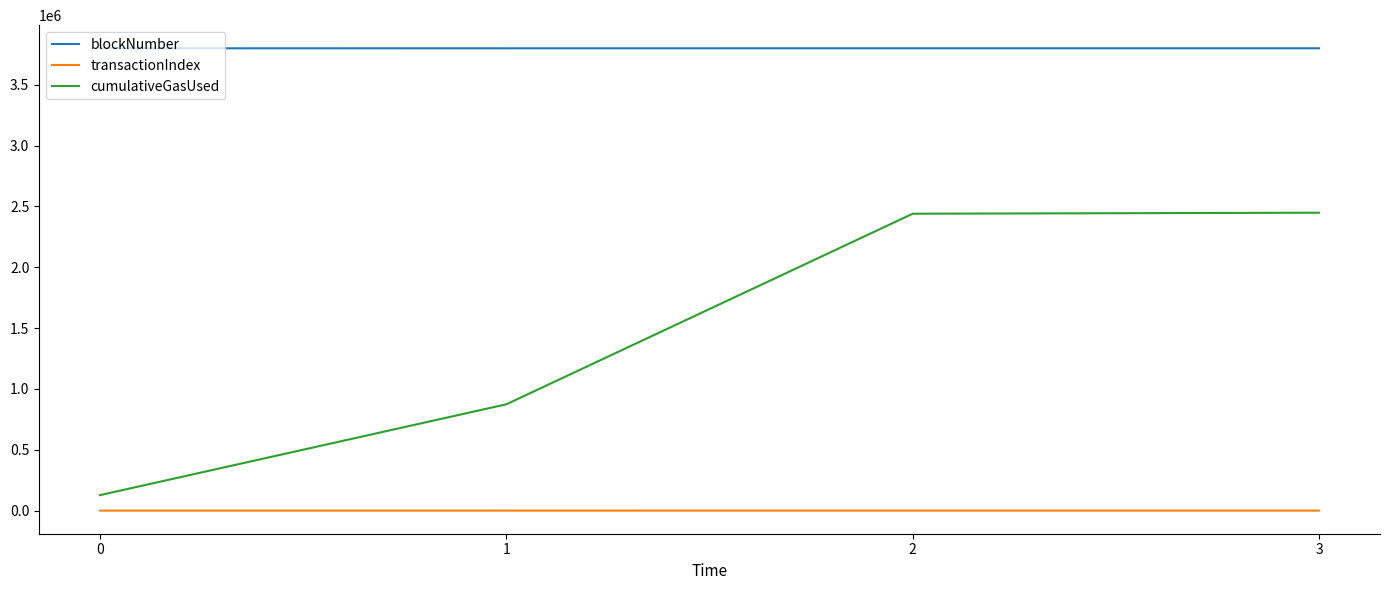

True or false: cumulativeGasUsed and blockNumber cross at least once.

False